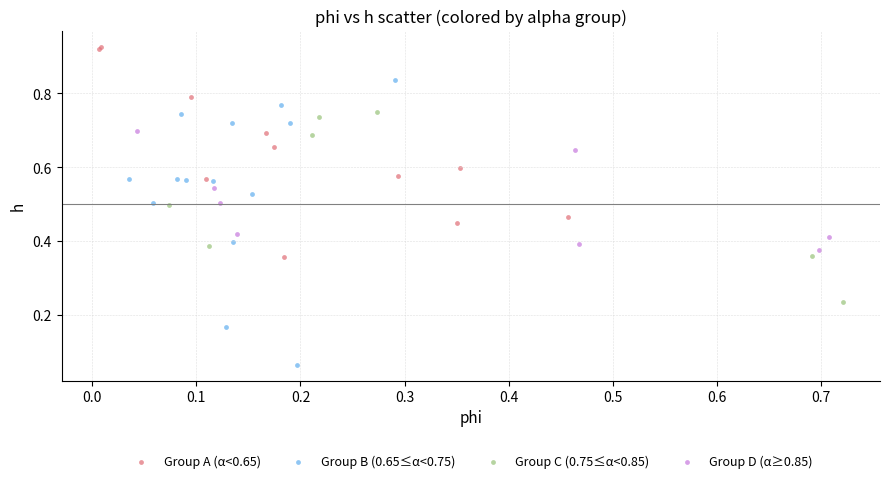

Which series reaches the minimum Y coordinate?

Group B (0.65≤α<0.75)